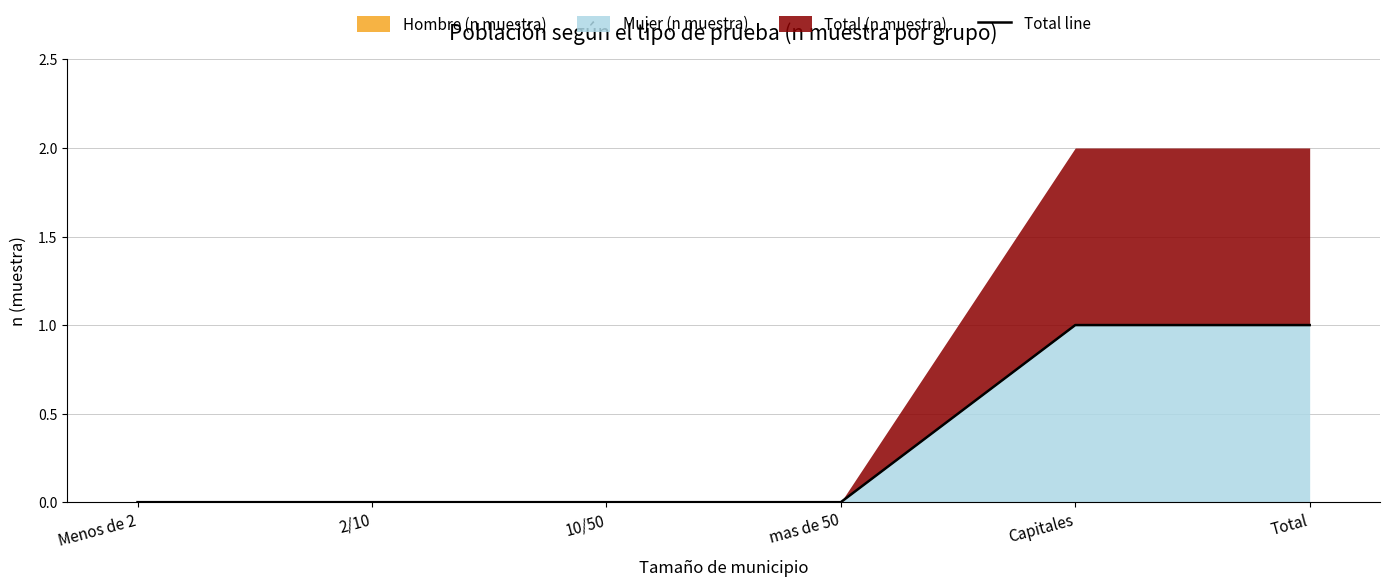

Rank the categories by value from lowest to highest.

Menos de 2, 2/10, 10/50, mas de 50, Capitales, Total